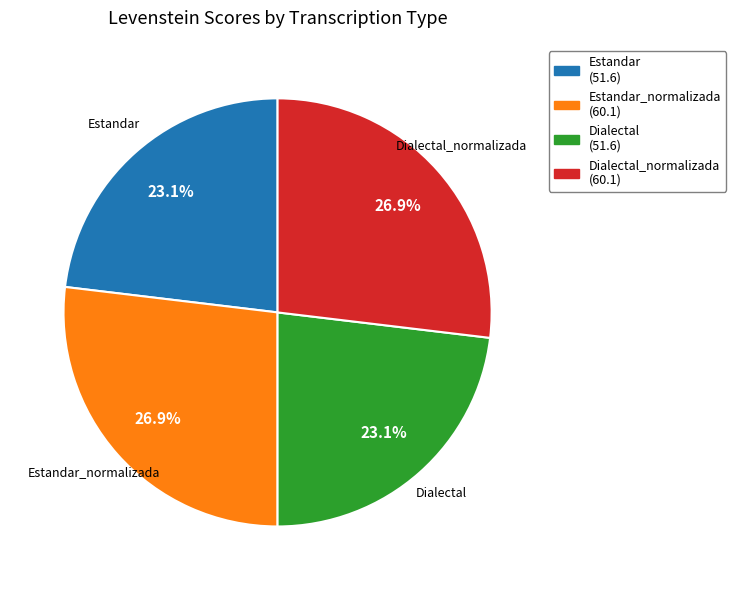

How many slices are in this pie chart?

4